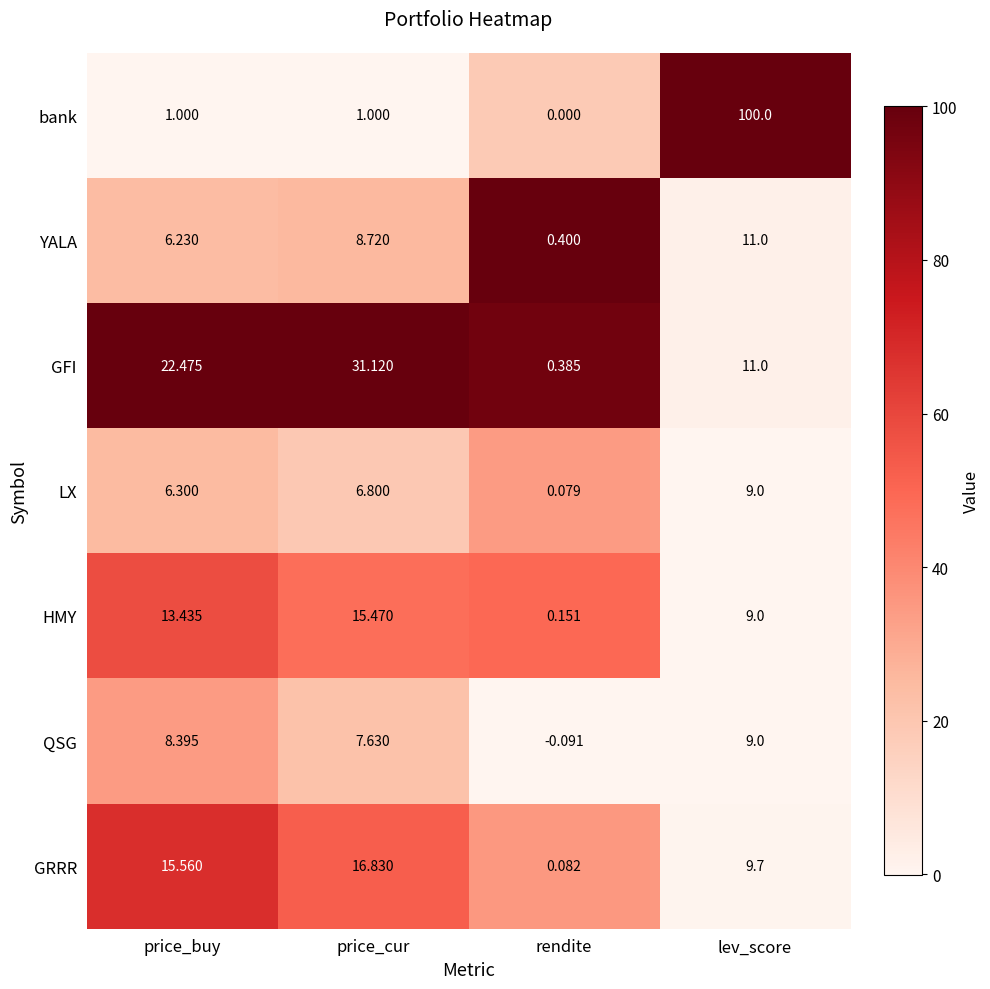

Which label corresponds to the largest value in the chart?

lev_score